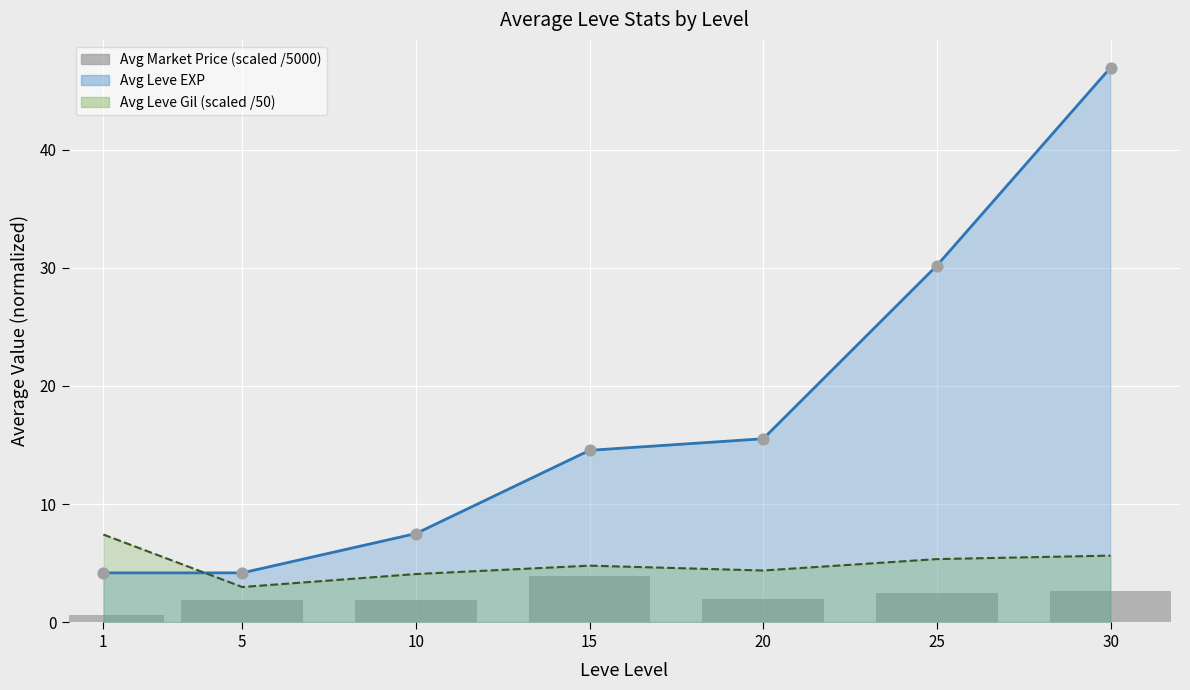

Is the value of Avg Leve EXP line at 1 greater than the value of Avg Market Price (scaled) at 20?

Yes